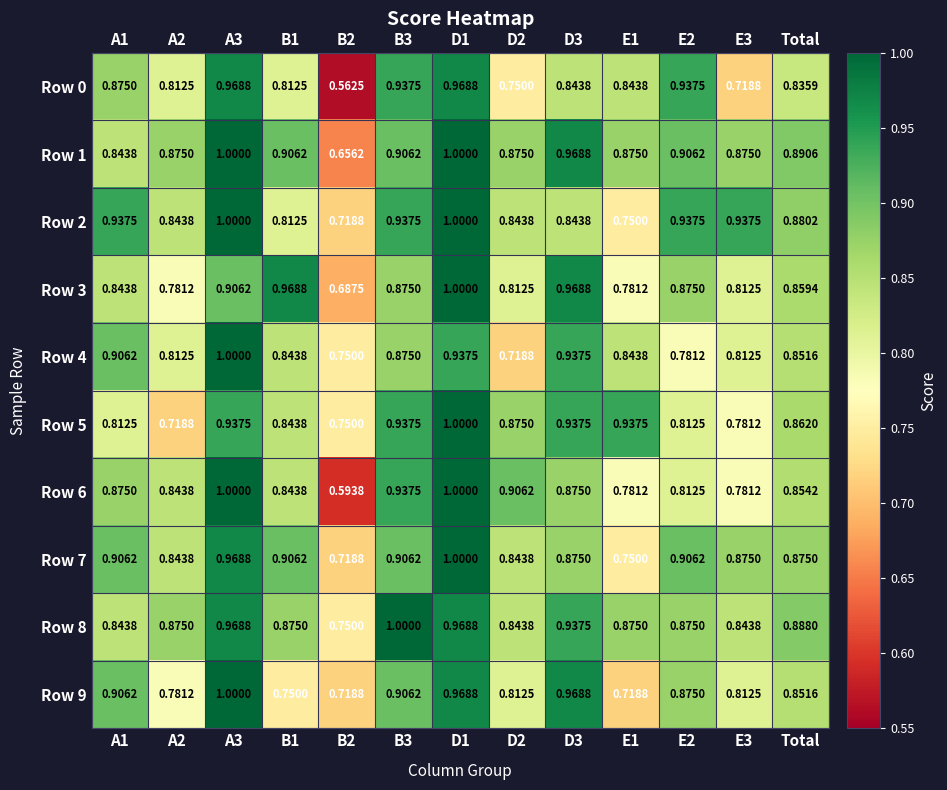

Is the value of Row 3 at A3 greater than the value of Row 0 at B1?

Yes